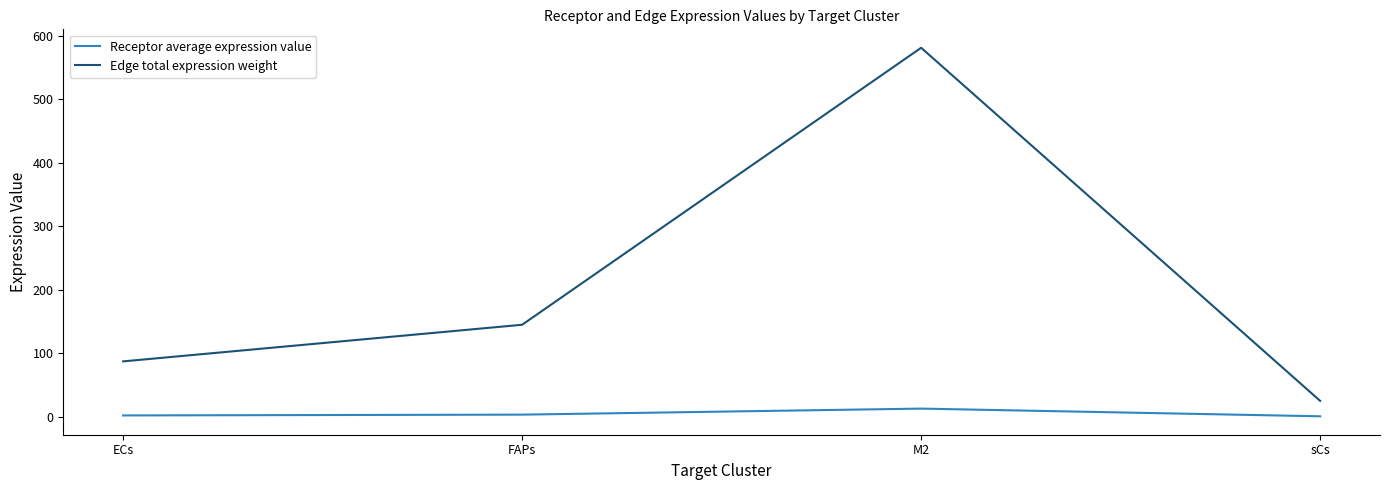

Which category has the highest value across all series?

M2